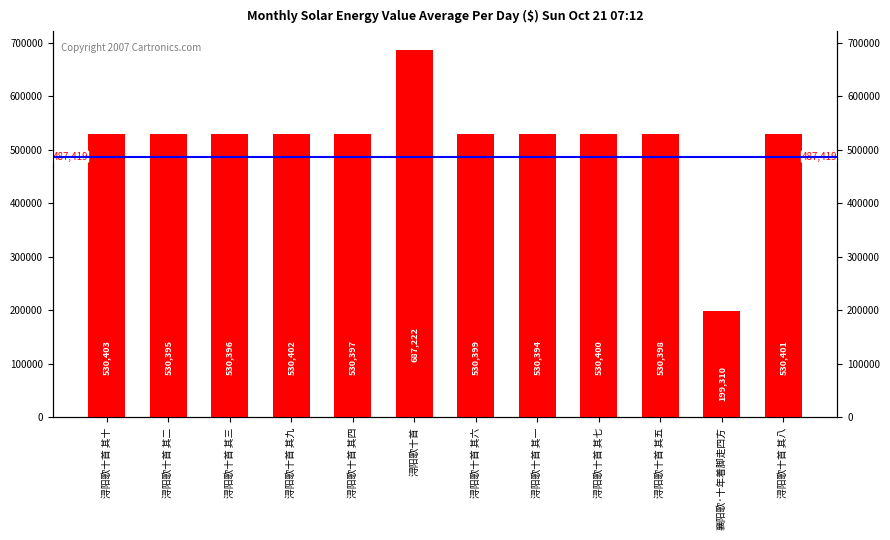

Where does the data first go above 530399?

浔阳歌十首 其十